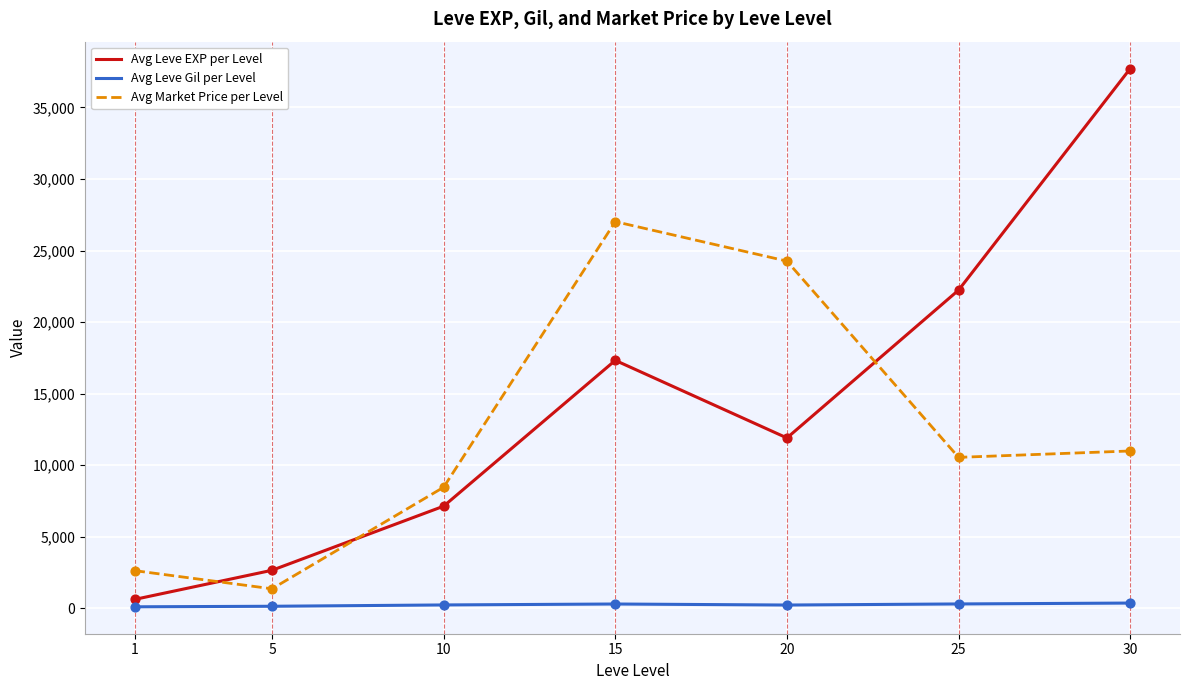

Which series has the largest total across all categories?

Avg Leve EXP per Level